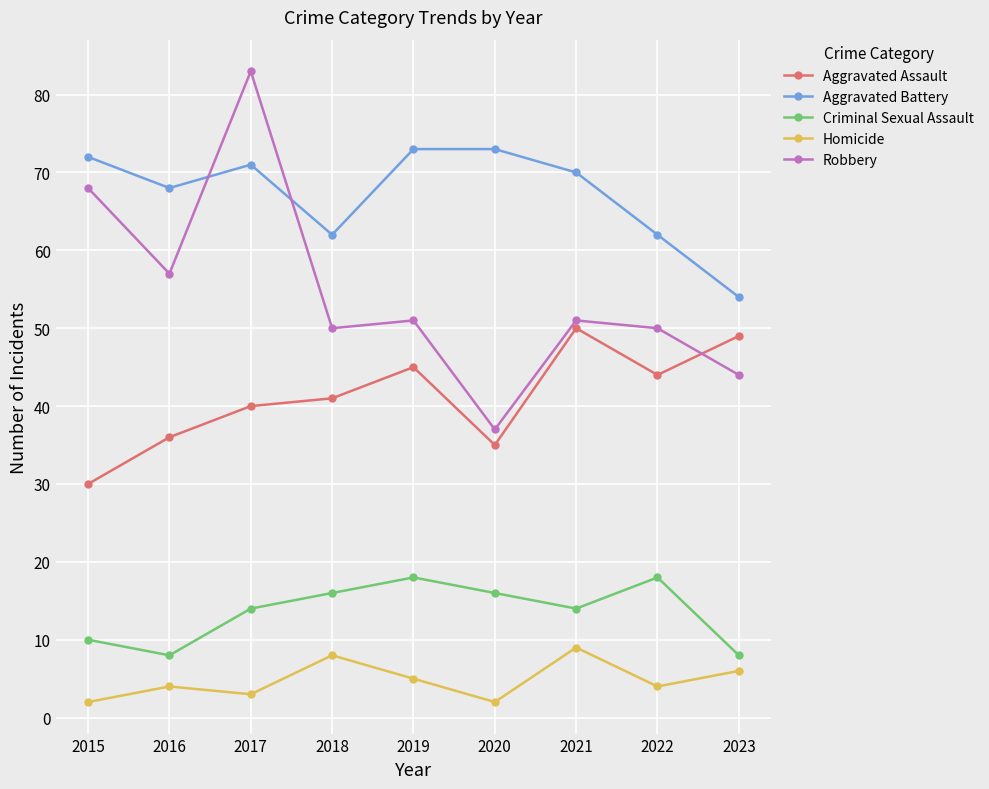

Is it true that Aggravated Assault equals 35 at 2020?

True